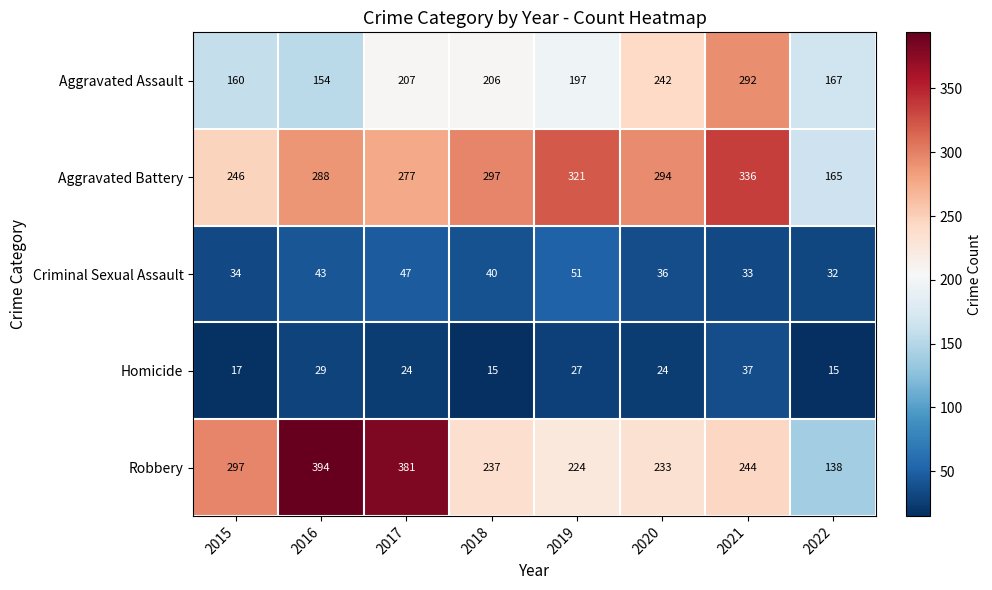

Where is Homicide nearest to the value 26?

2019